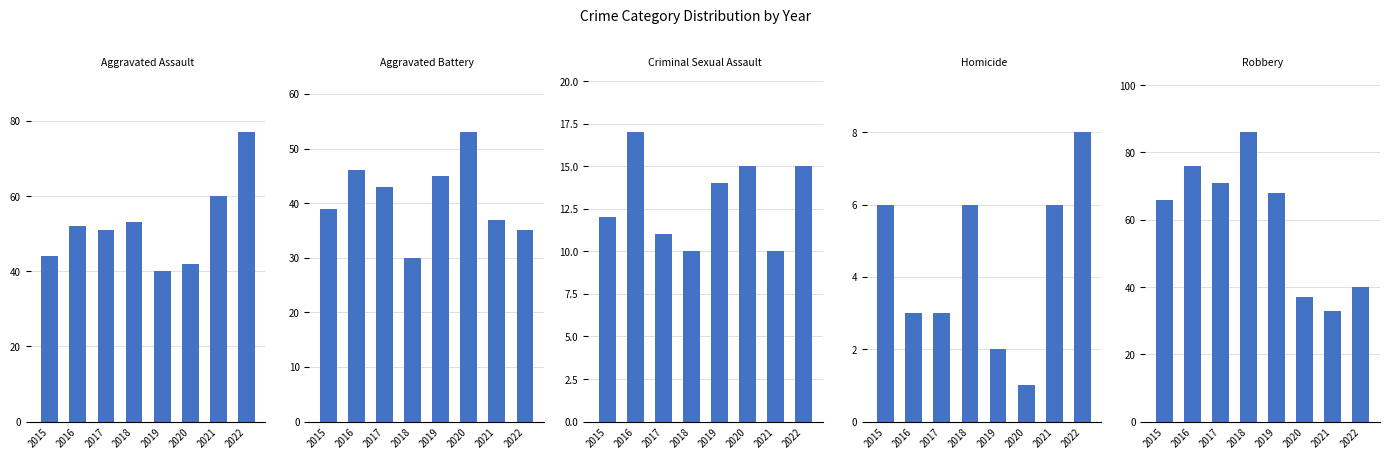

True or false: Criminal Sexual Assault has a value of 15 at 2020.

True